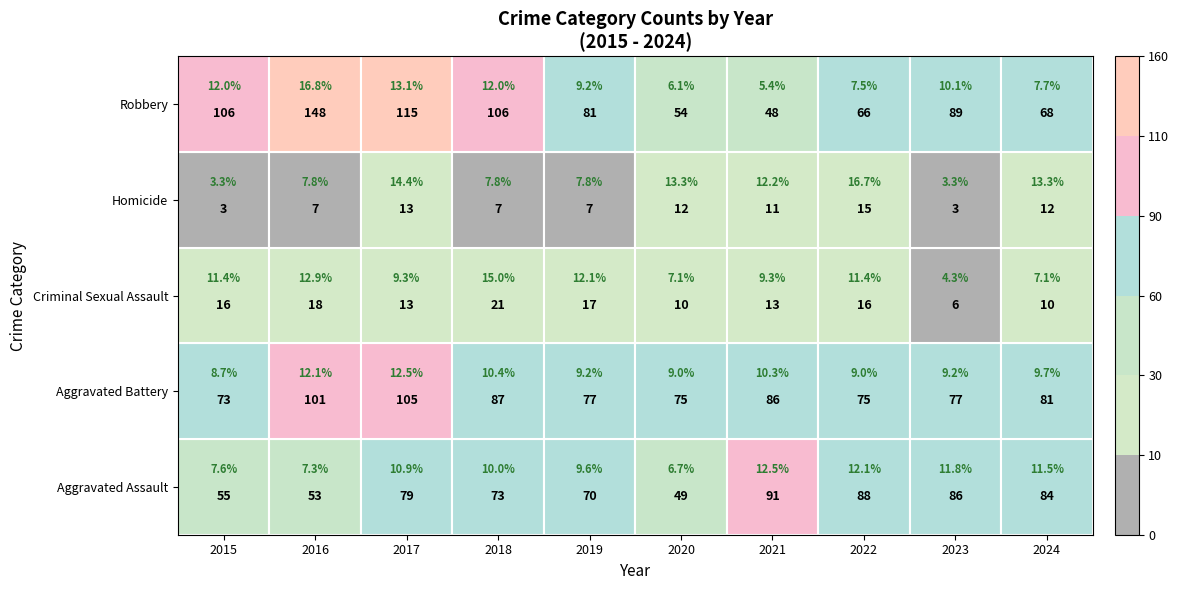

Between 2017 and 2019, which series saw the biggest shift?

Robbery